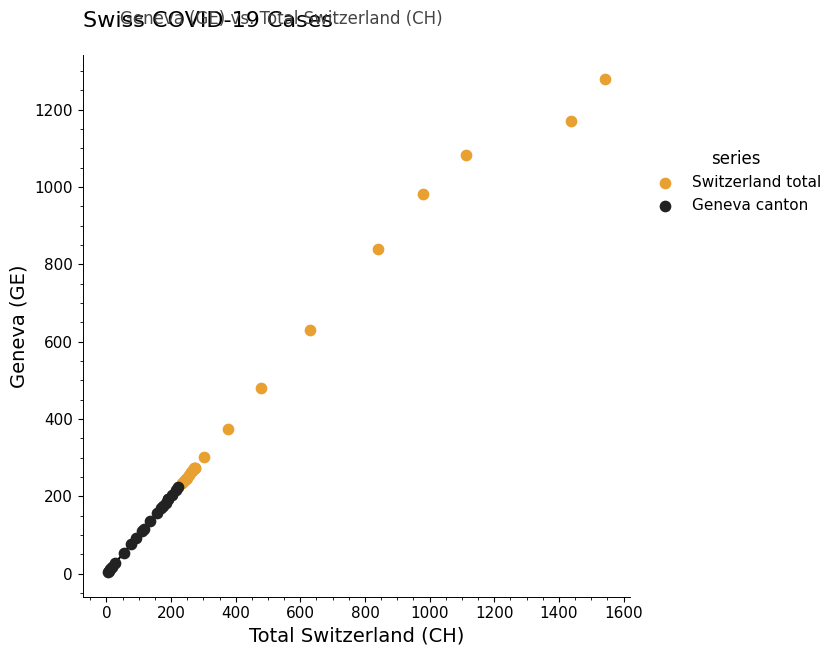

What are all the series names shown in the legend?

Switzerland total, Geneva canton